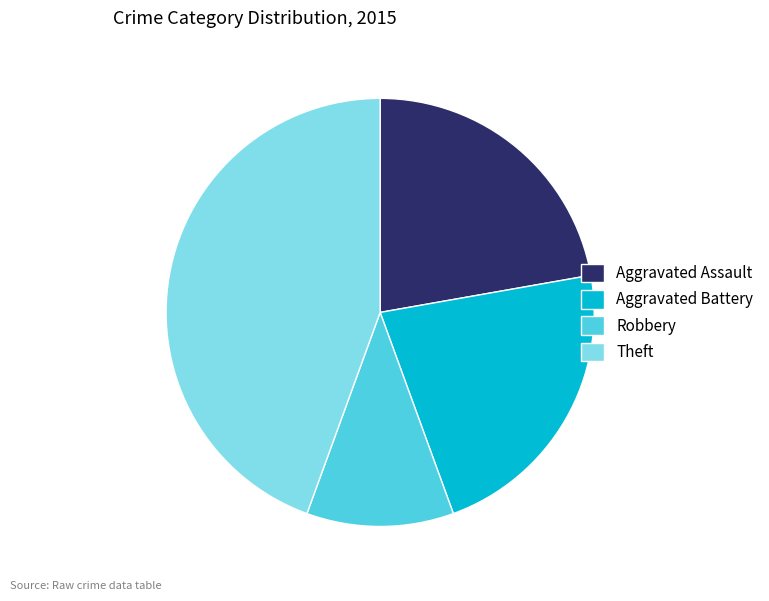

What is the ratio of the value at Aggravated Assault to the value at Aggravated Battery?

1.0